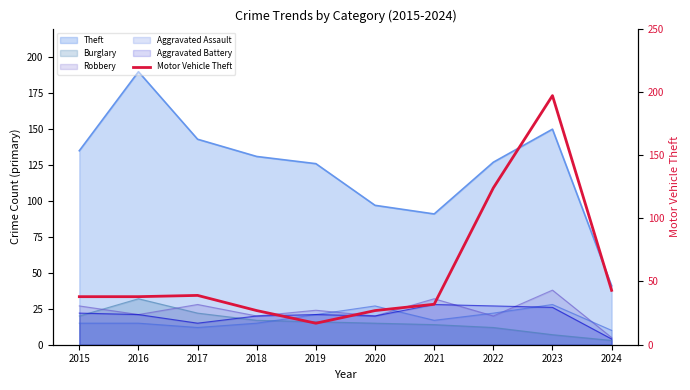

Where is the first local minimum?

2019